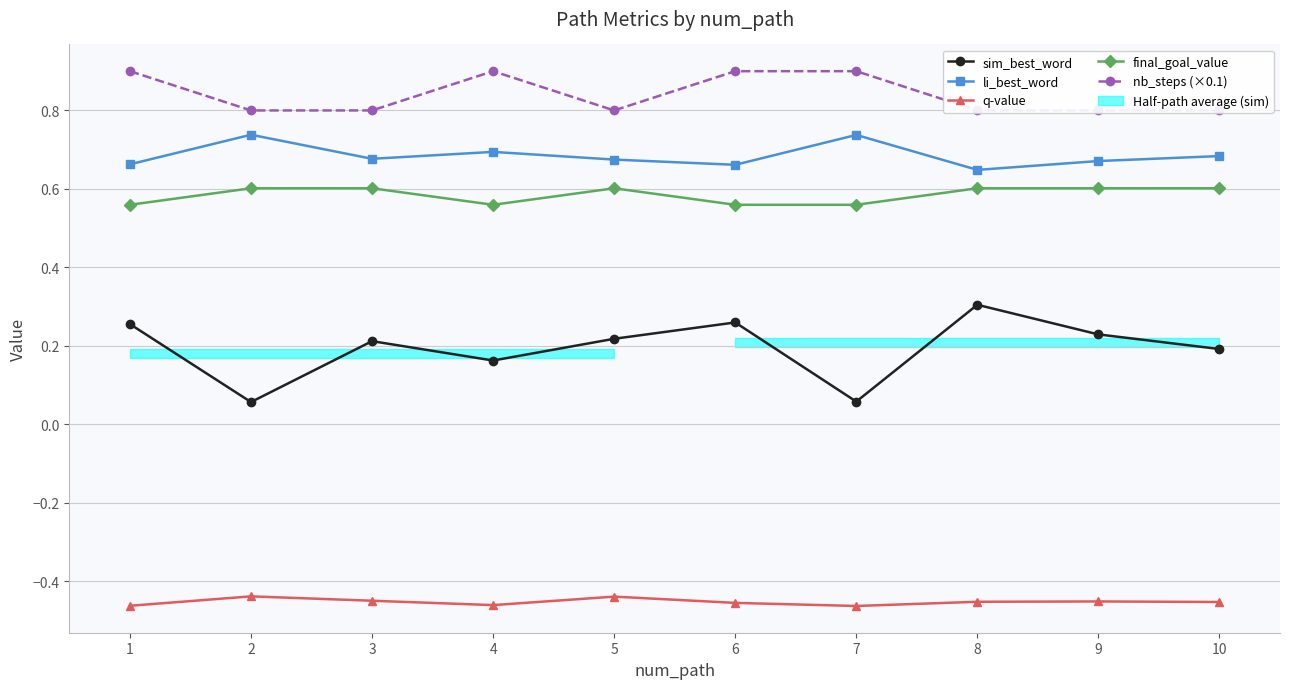

Is the value of nb_steps (×0.1) at 10 greater than the value of sim_best_word at 6?

Yes